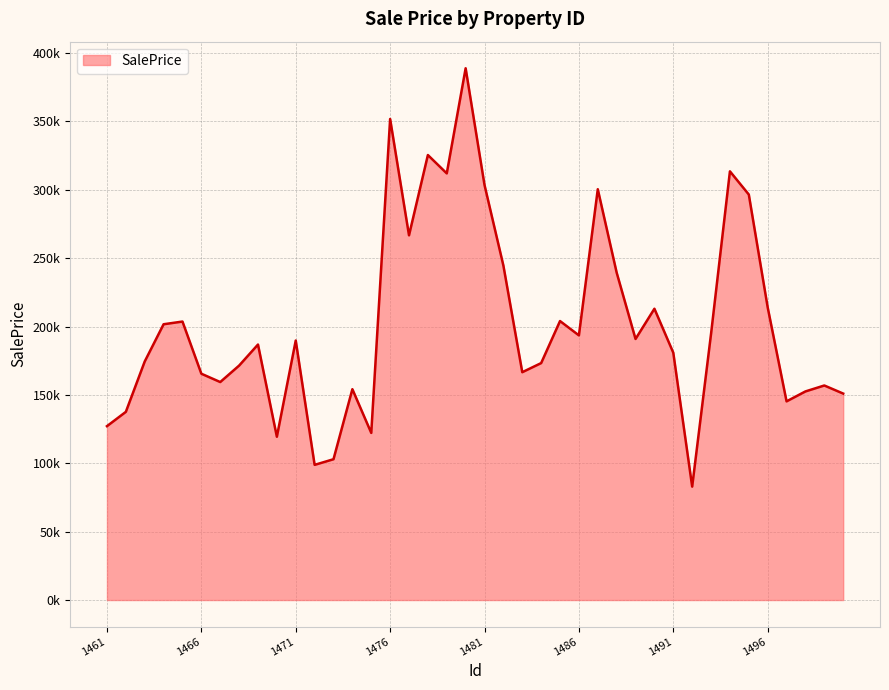

What is the difference between the second highest and second lowest values?

252921.1